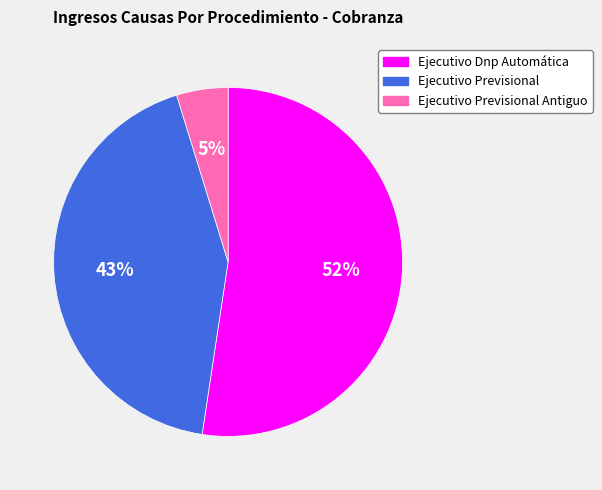

Which category has the biggest portion of the pie?

Ejecutivo Dnp Automática